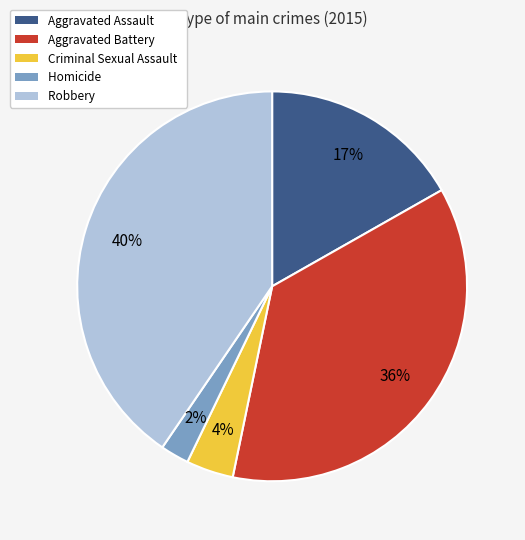

Do Aggravated Assault and Criminal Sexual Assault together represent more than half of the pie?

No